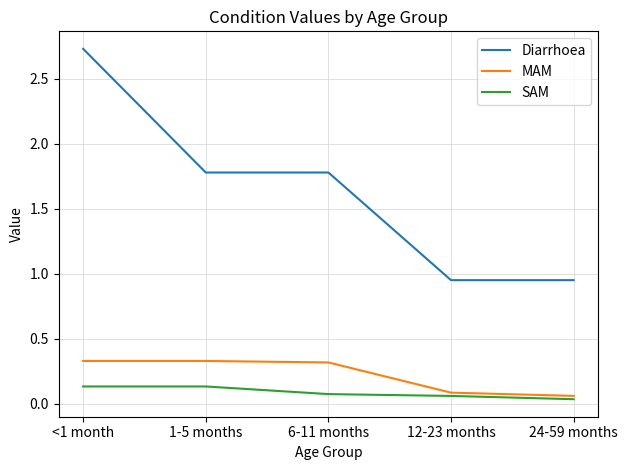

What are all the series names shown in the legend?

Diarrhoea, MAM, SAM